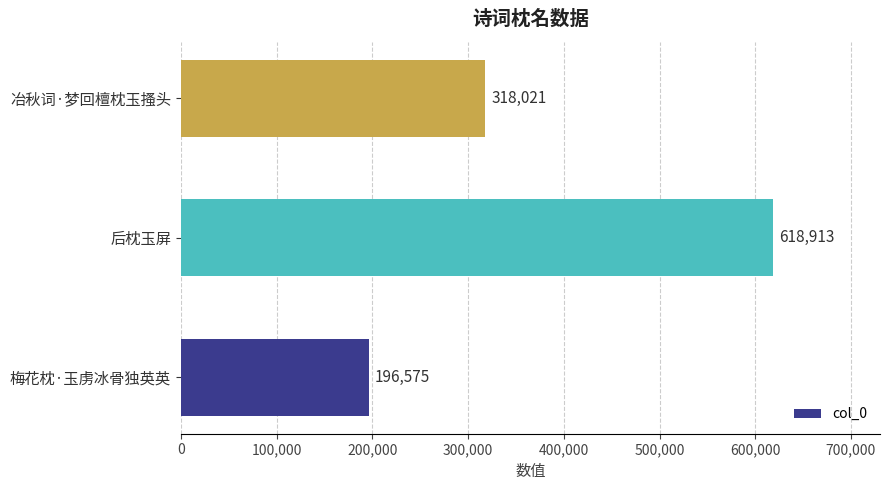

What is the sum of all values?

1133509